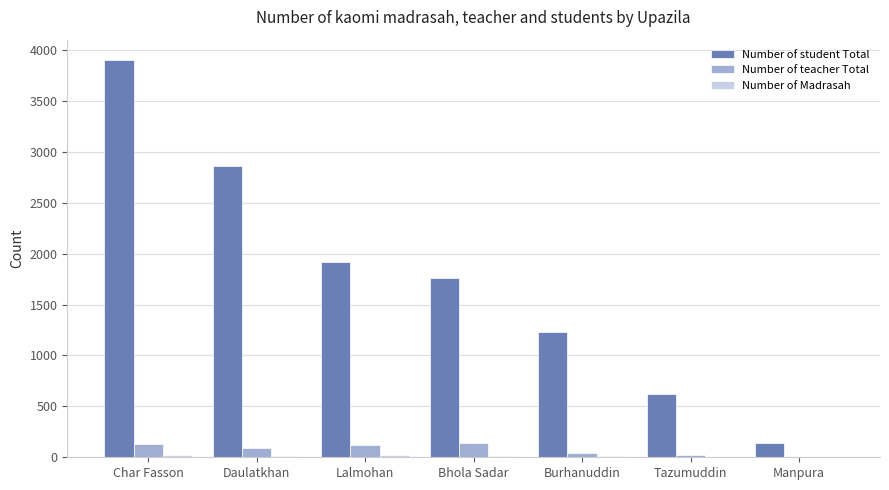

Which series has the largest total across all categories?

Number of student Total